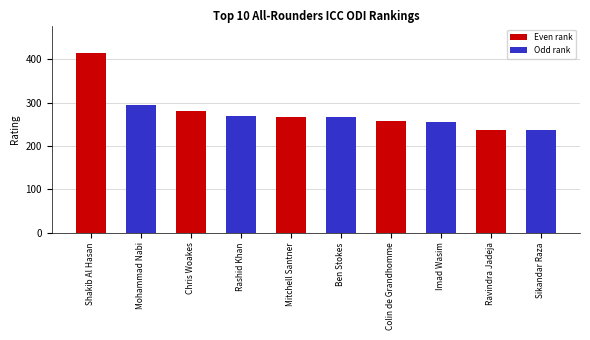

The value at Colin de Grandhomme is 257. True or false?

True